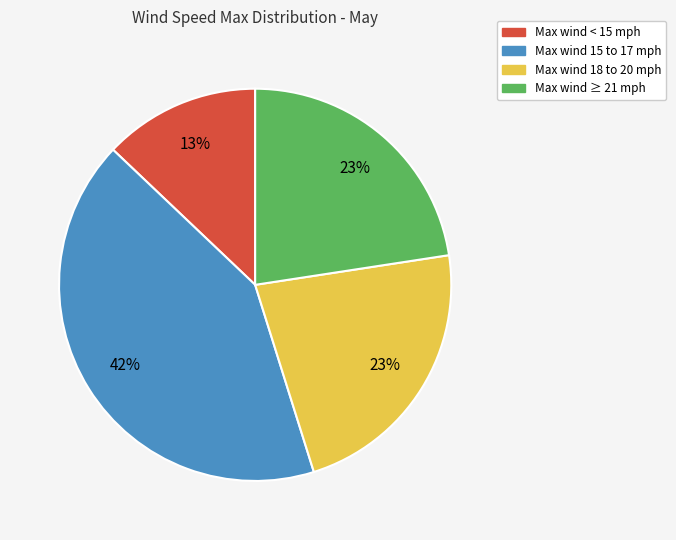

To the nearest percent, what is the average slice percentage?

25%